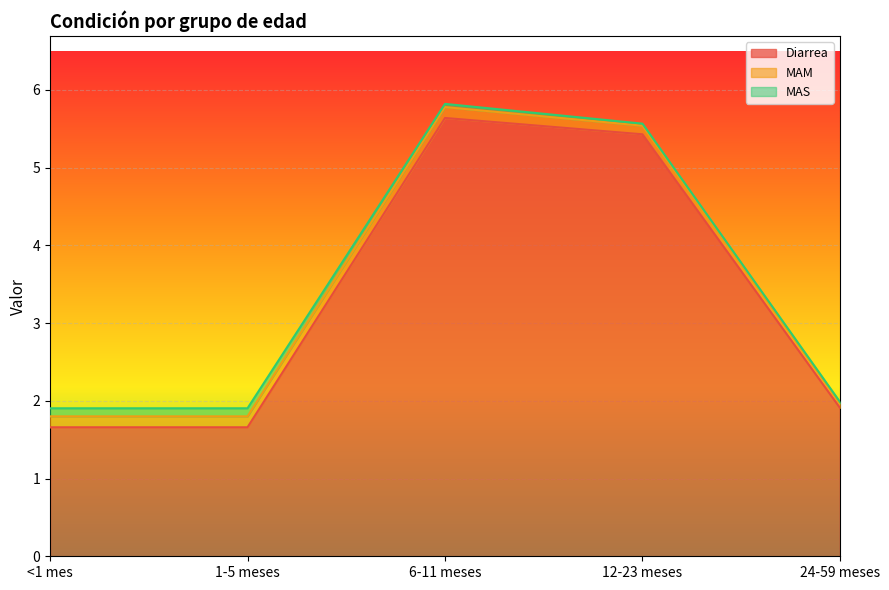

What is the total value across all series at 6-11 meses?

5.8